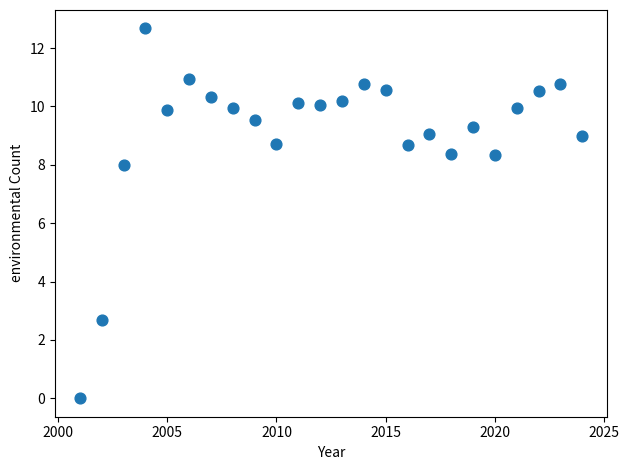

What Y value in the scatter plot is closest to 6?

8.0